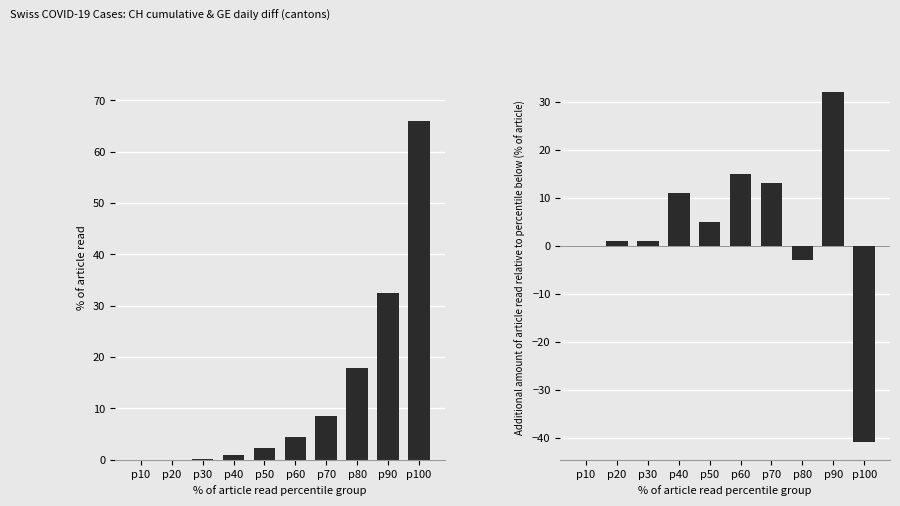

What is the value of the CH (scaled %) bar at the 6th from the left?

4.4